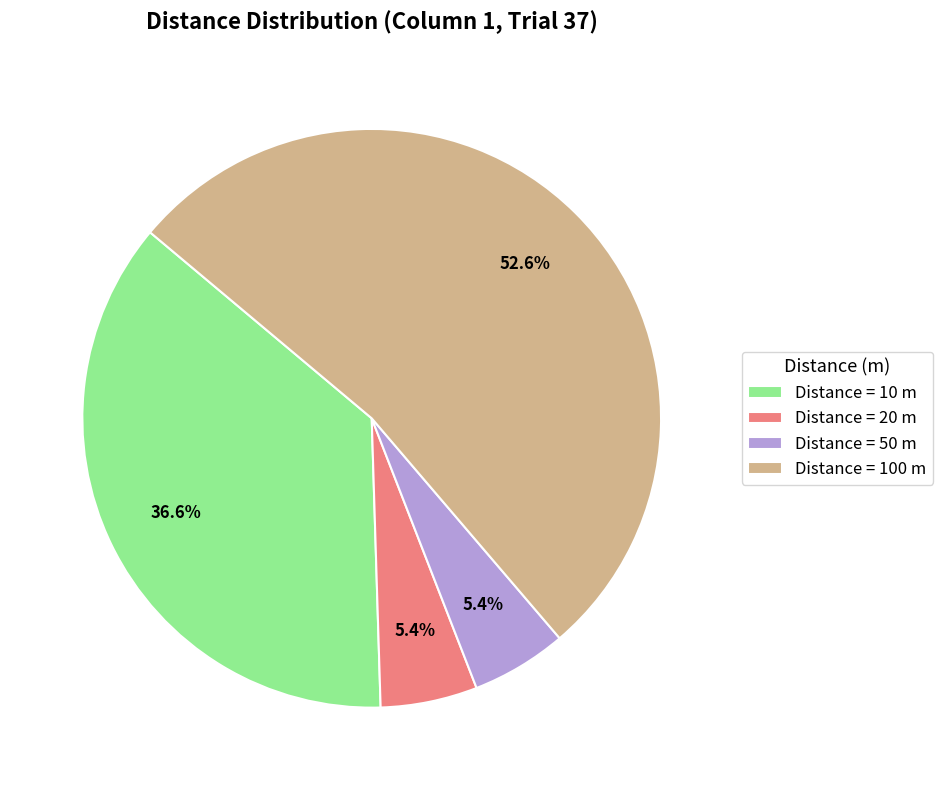

What is the largest slice in the pie chart?

Distance = 100 m